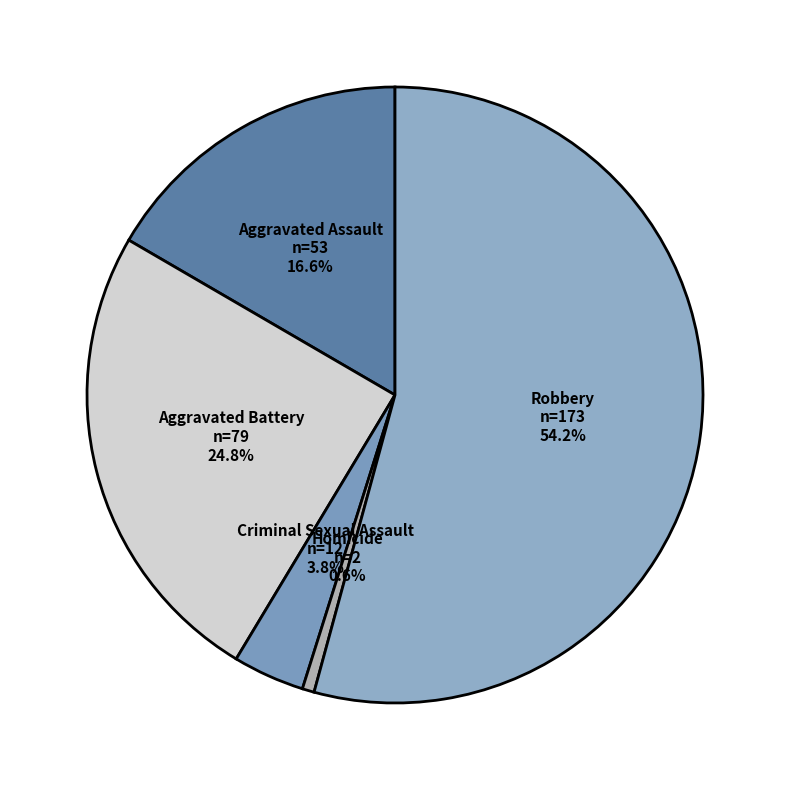

Between Aggravated Battery and Aggravated Assault, which is larger?

Aggravated Battery